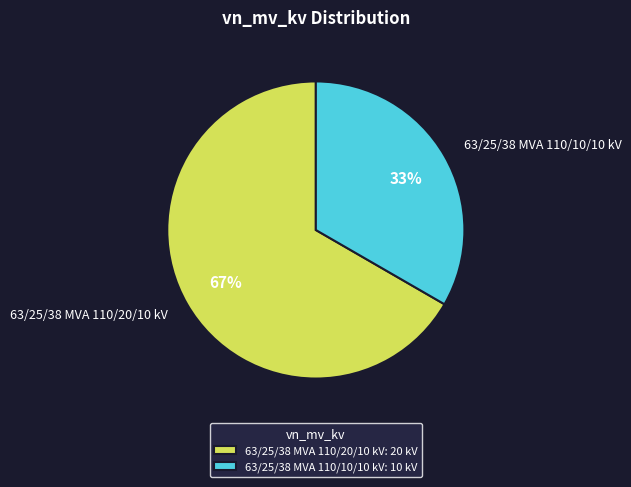

To the nearest percent, what is the average slice percentage?

50%